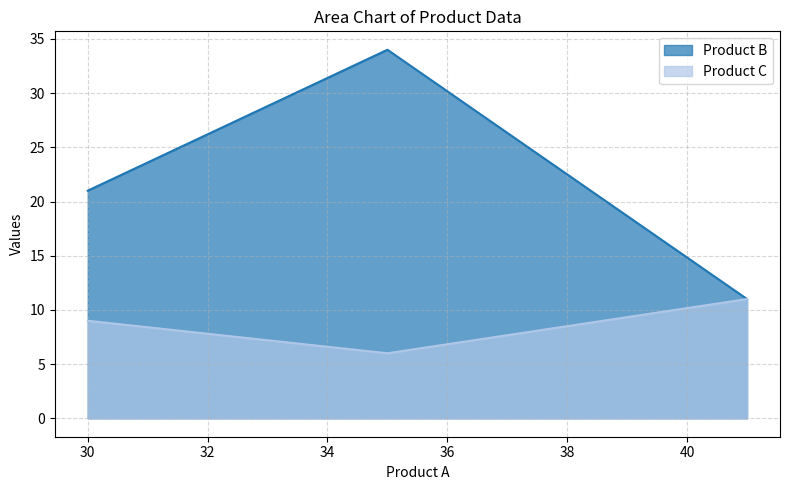

Reading left to right, list all the values displayed in this chart.

Product B: 30=21	35=34	41=11
Product C: 30=9	35=6	41=11